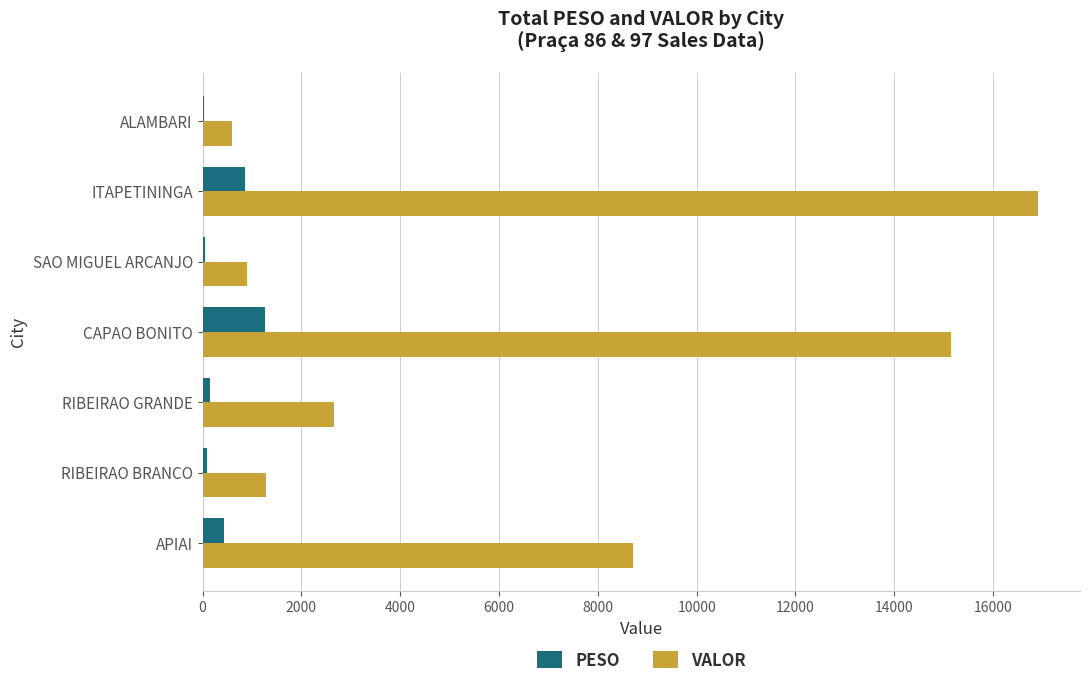

Is it true that VALOR equals 906.0 at SAO MIGUEL ARCANJO?

True